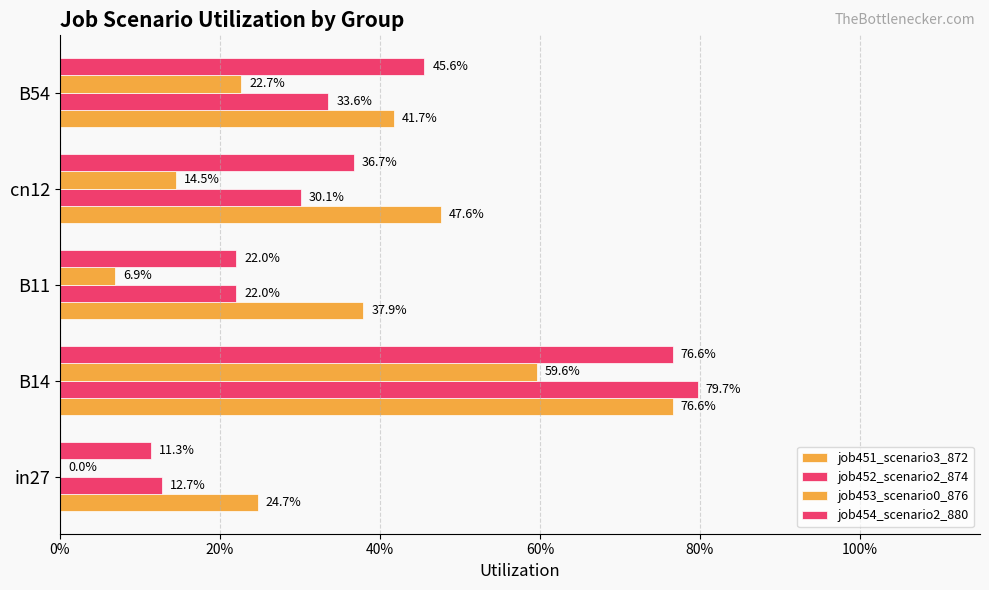

How many series are shown in this chart?

4